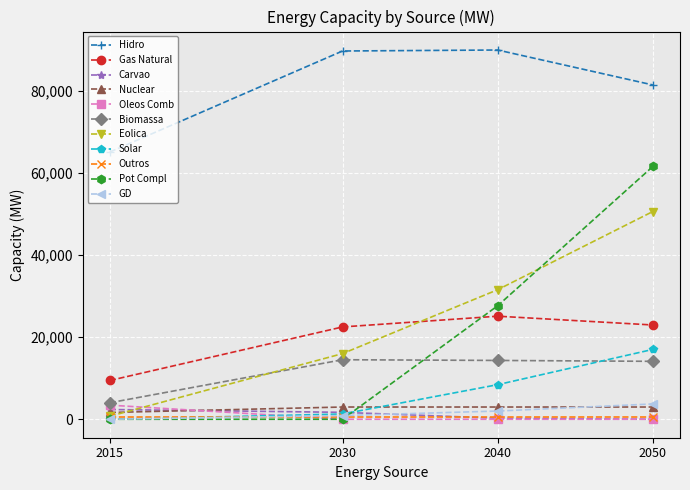

After their last crossing, which series has the higher values: Pot Compl or Gas Natural?

Pot Compl